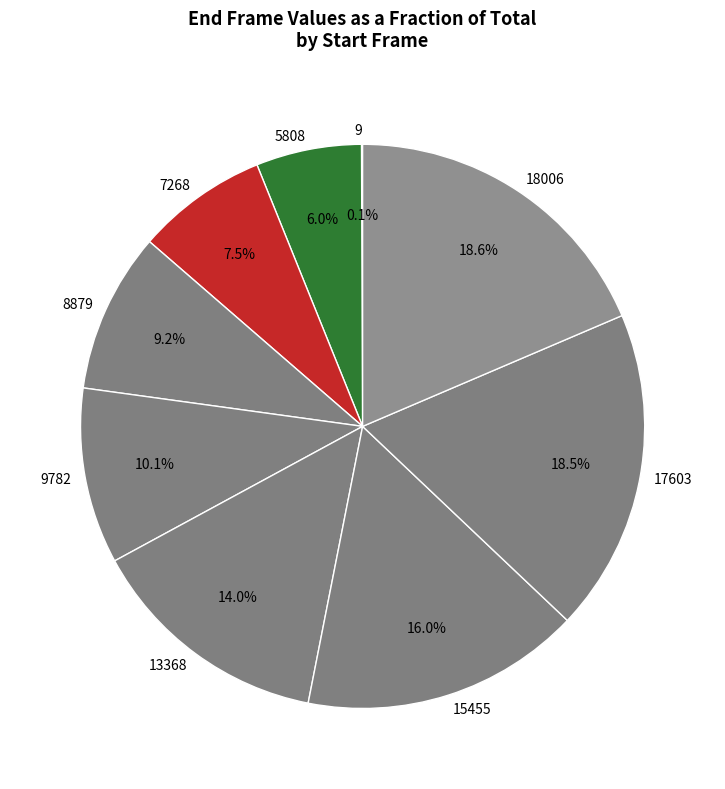

Does 13368 account for over 50% of the chart?

No